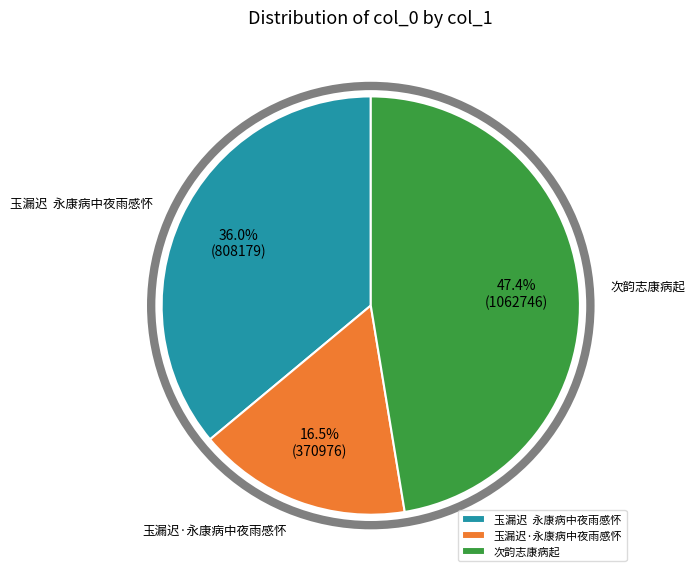

Which category has the smallest portion of the pie?

玉漏迟·永康病中夜雨感怀